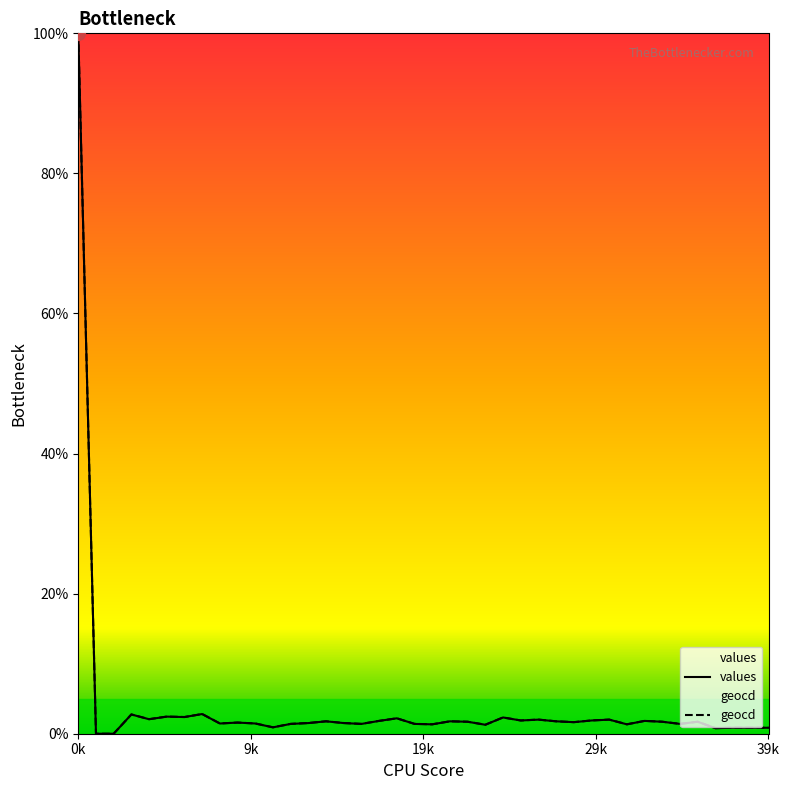

Reading right to left, what are all the values shown in this chart?

values: 0.9	0.9	0.9	0.8	1.7	1.4	1.7	1.8	1.3	2.0	1.9	1.7	1.8	2.0	1.9	2.3	1.3	1.7	1.8	1.3	1.4	2.2	1.8	1.4	1.5	1.8	1.5	1.4	0.9	1.5	1.6	1.5	2.8	2.4	2.4	2.1	2.8	0.0	0.0	100.0
geocd: 0.9	0.9	0.9	0.8	1.7	1.4	1.7	1.8	1.3	2.0	1.9	1.7	1.8	2.0	1.9	2.3	1.3	1.7	1.8	1.3	1.4	2.2	1.8	1.4	1.5	1.8	1.5	1.4	0.9	1.5	1.6	1.5	2.8	2.4	2.4	2.1	2.8	0.0	0.0	100.0